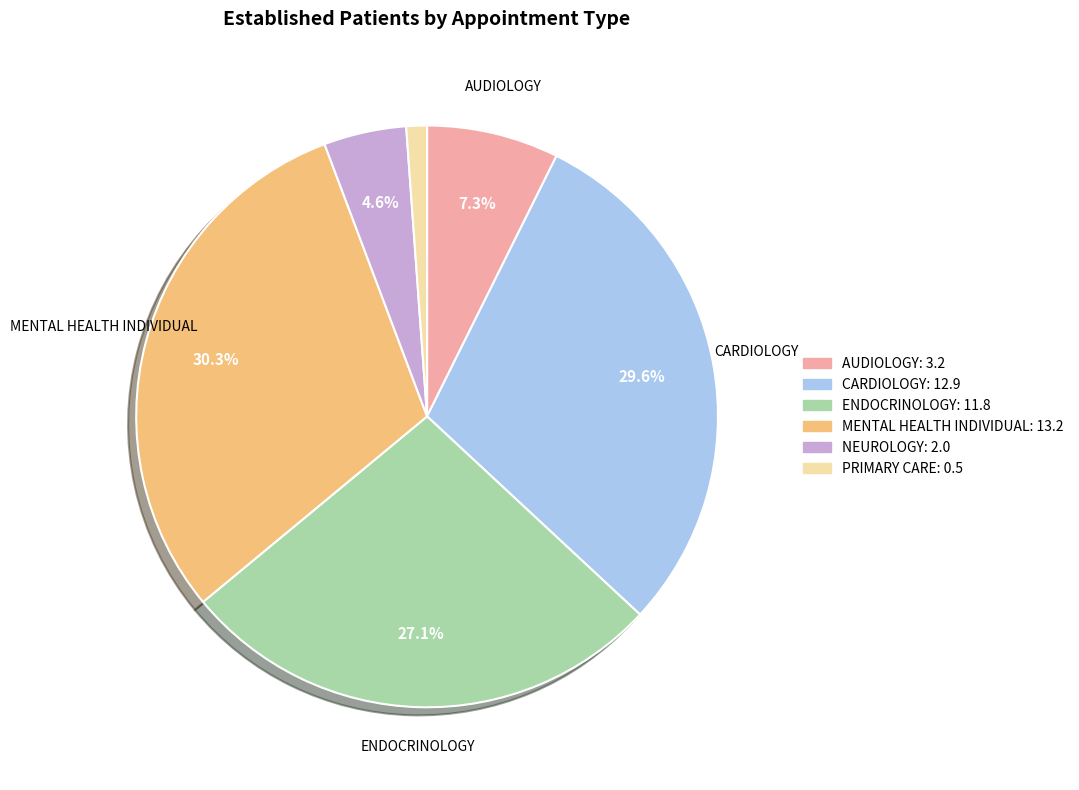

How many slices are in this pie chart?

6